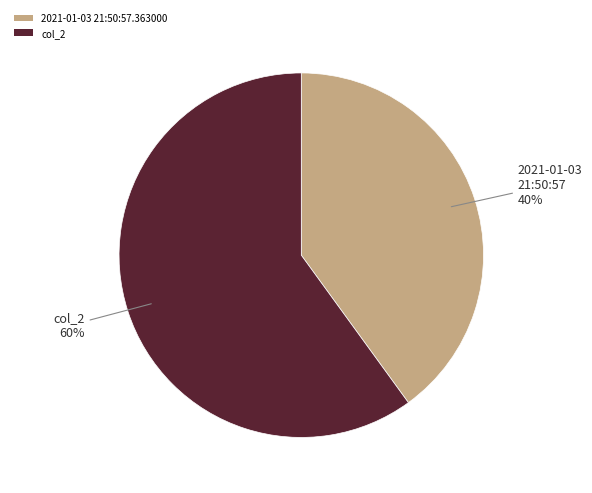

Which slice represents more than half of the pie?

col_2